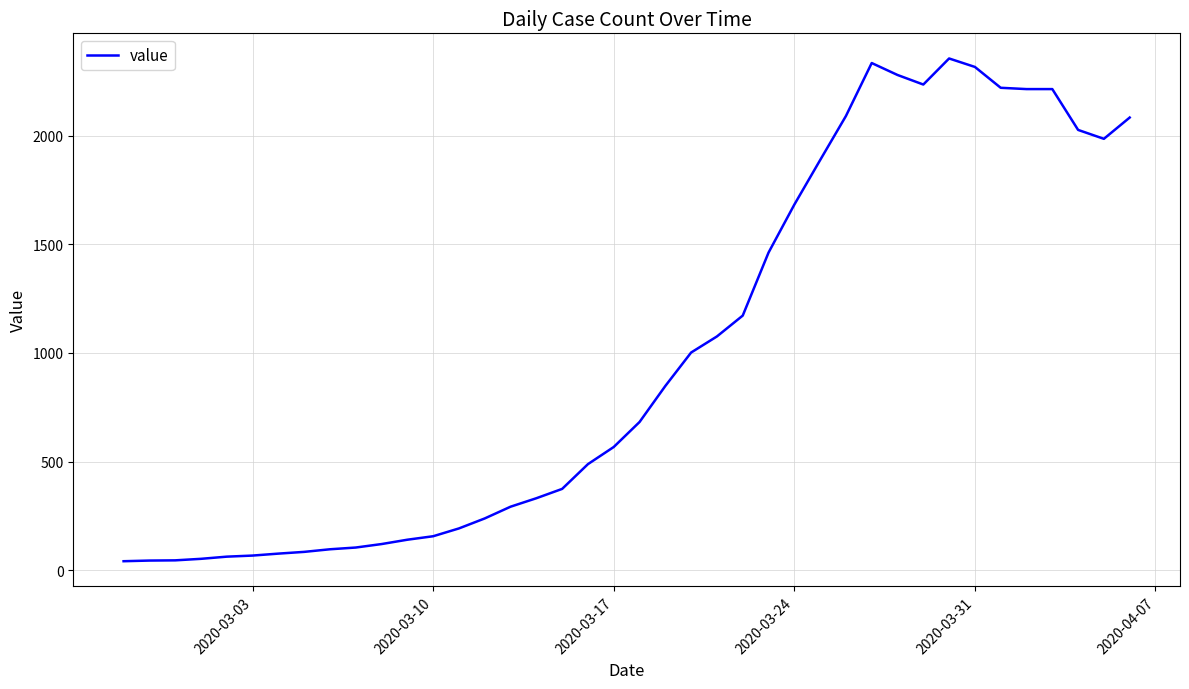

What is the difference between the maximum and minimum values?

2315